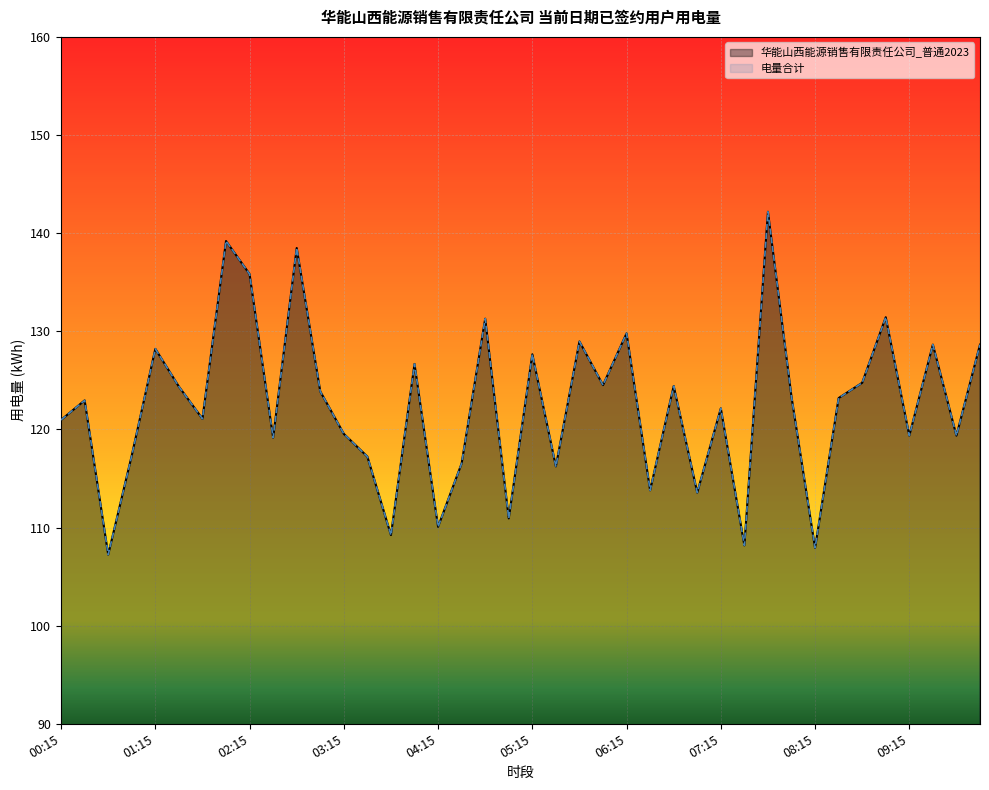

What is the difference between the second highest and minimum values in the 电量合计 series?

32.0